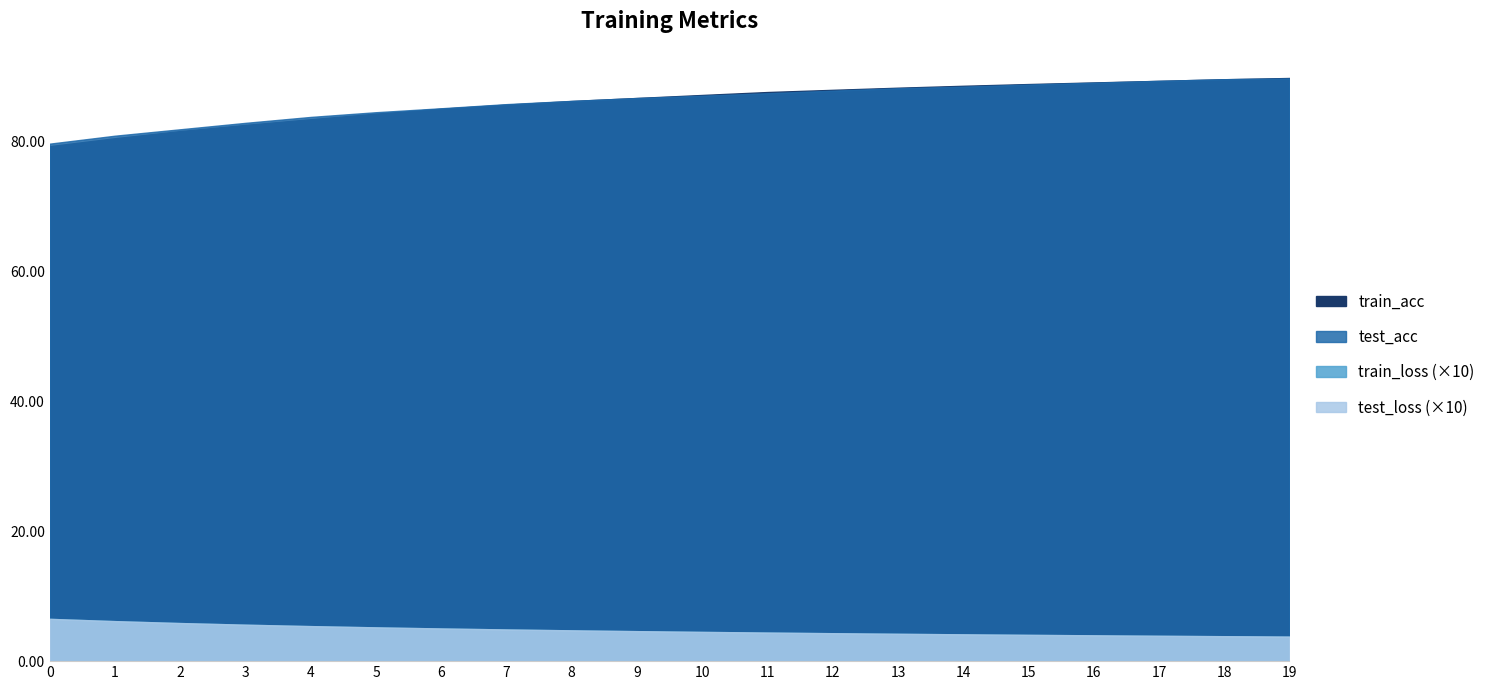

At 4, list the series in order from largest to smallest.

test_acc, train_acc, test_loss, train_loss